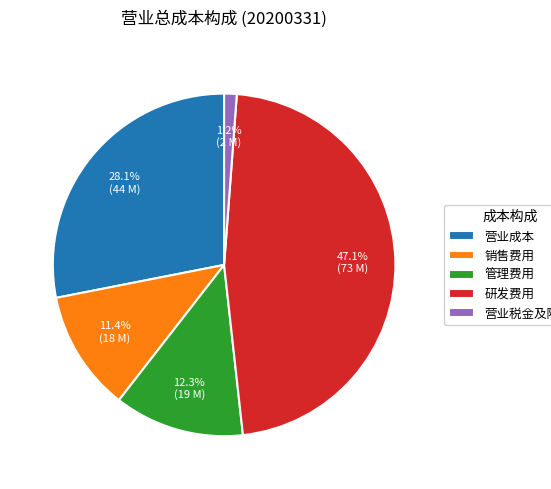

To the nearest percent, what is the combined percentage of 研发费用 and 管理费用?

59%